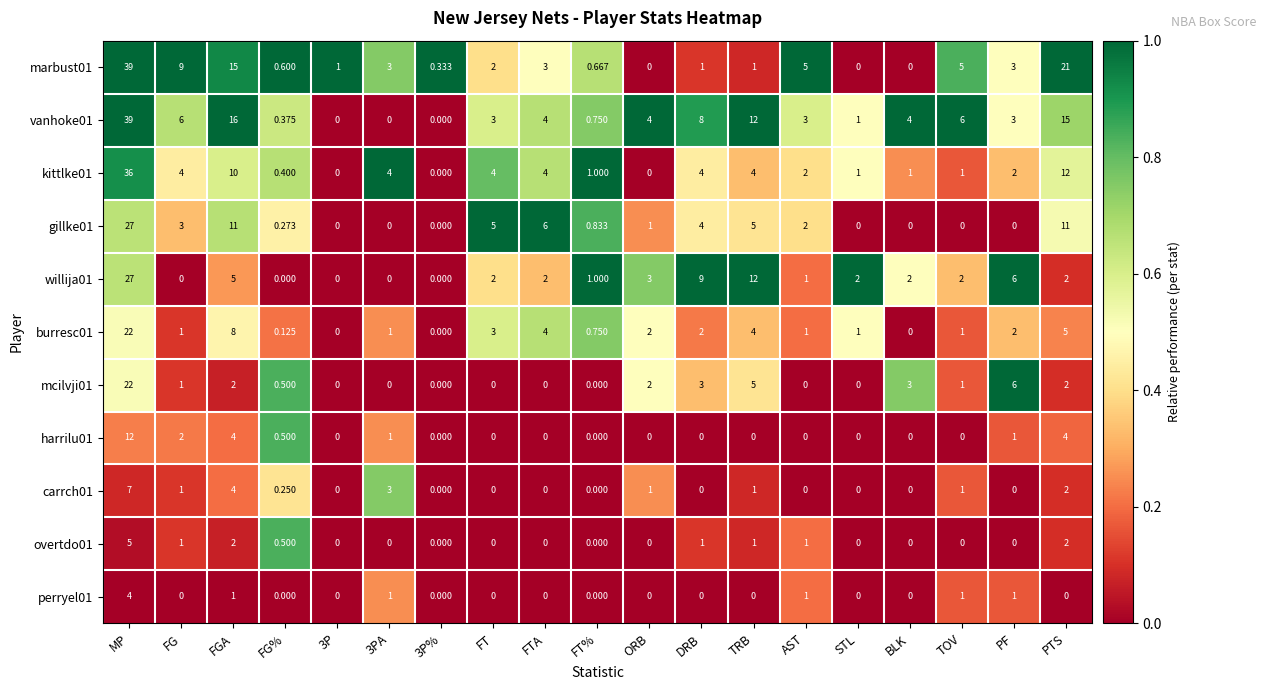

At which category is the sum across all series the highest?

MP